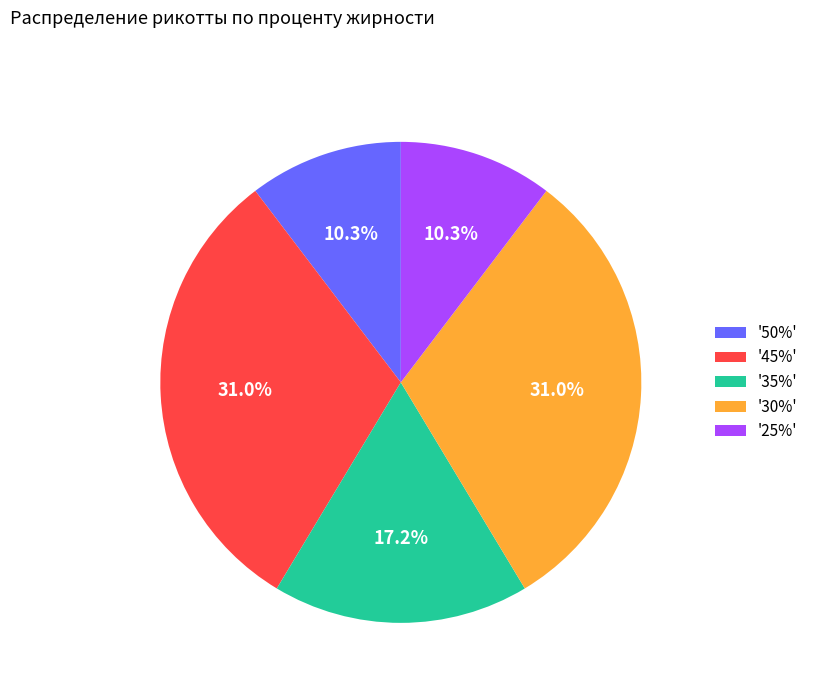

Does '35%' account for over 50% of the chart?

No